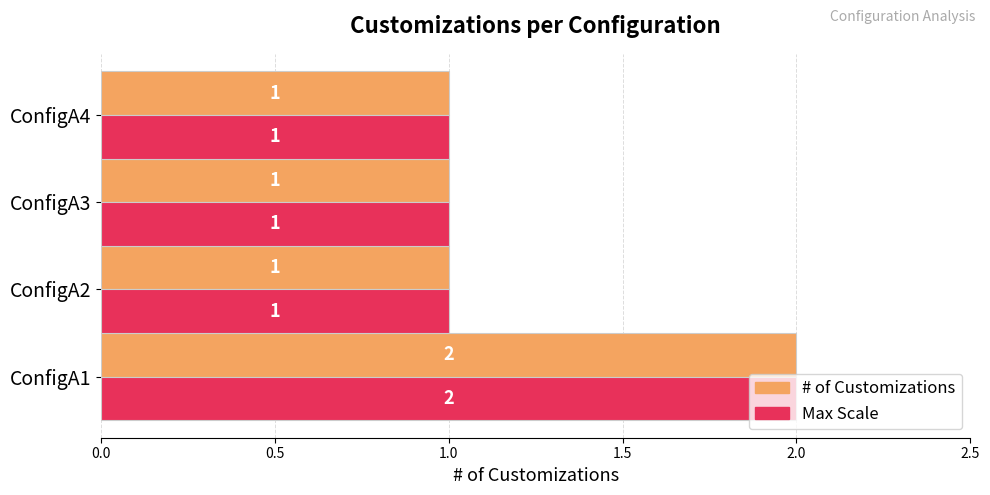

At which category does the chart reach its peak across all series?

ConfigA1